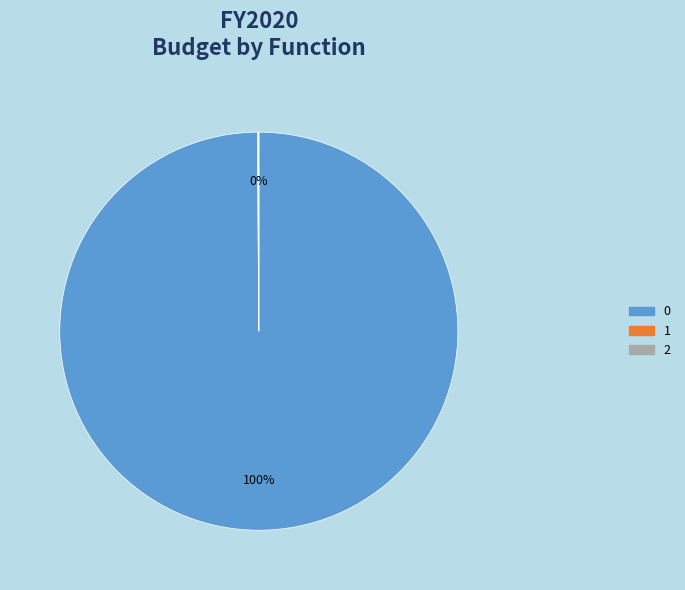

Is there a majority slice in this chart?

Yes